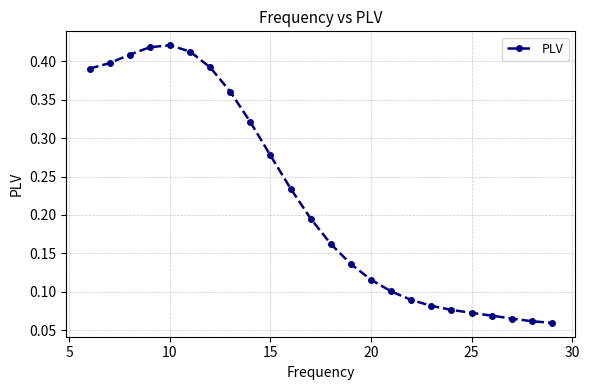

Does the chart display data point markers on the line(s)?

Yes